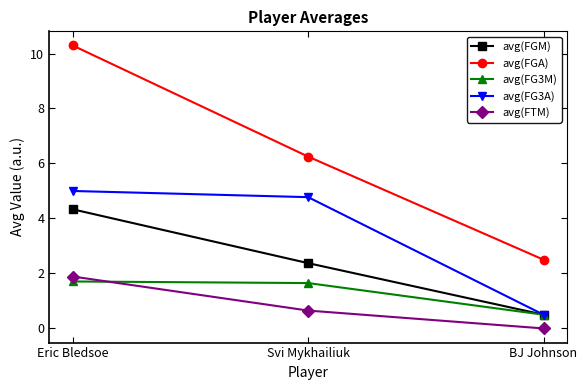

What is the sum of the avg(FG3A) values at BJ Johnson and Eric Bledsoe?

5.5